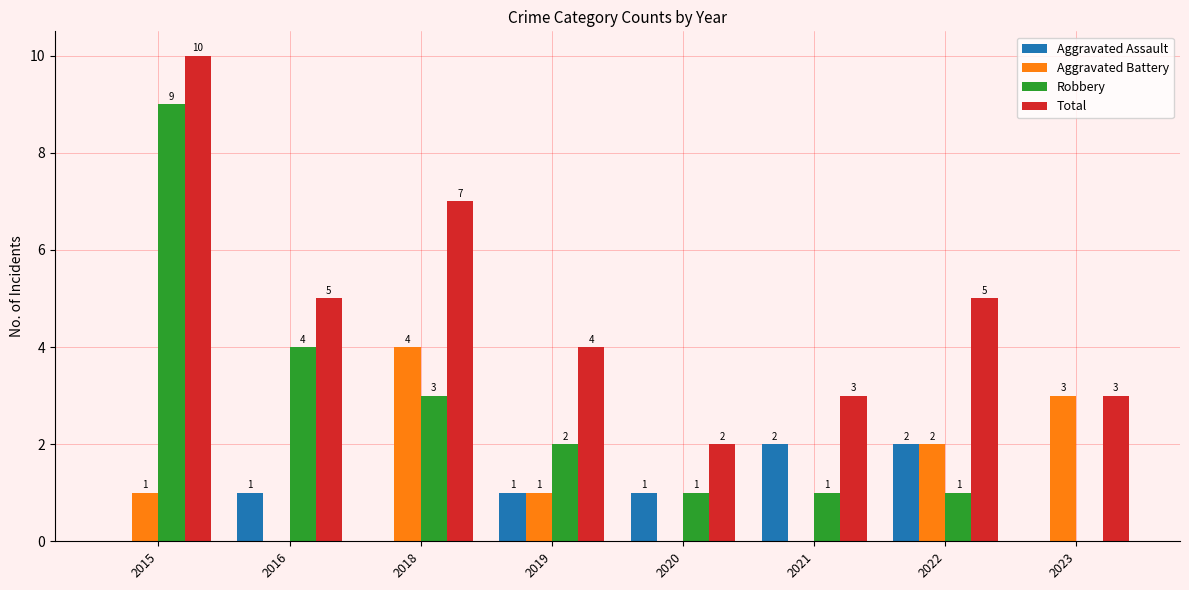

What is the greatest value displayed?

10